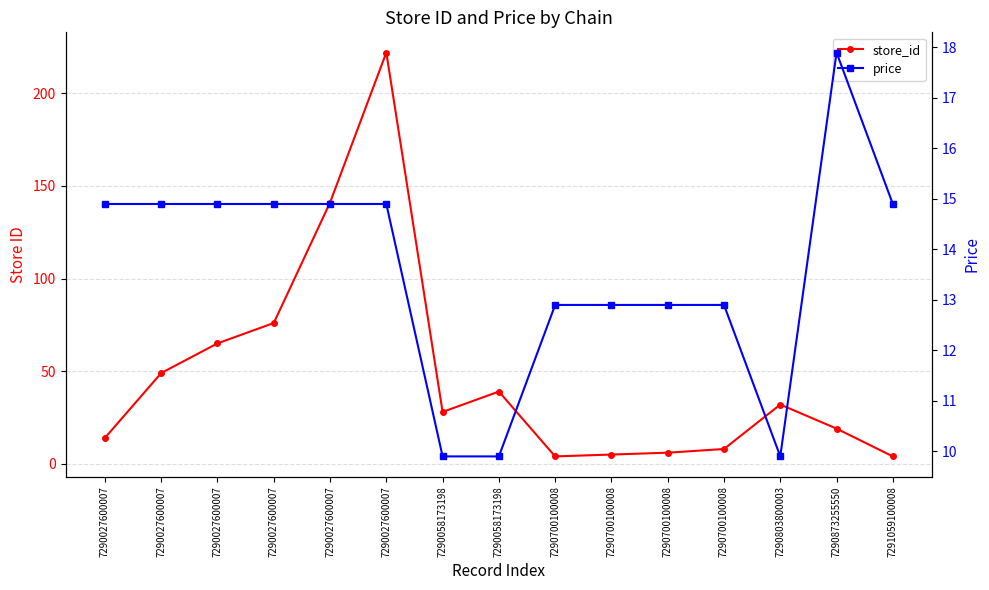

After their last crossing, which series has the higher values: store_id or price?

price